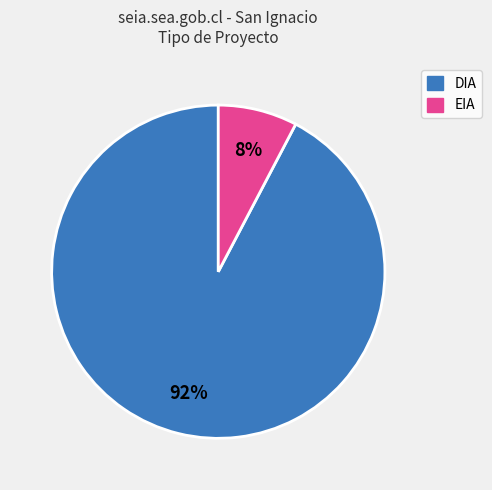

True or false: DIA accounts for 92% of the total.

True